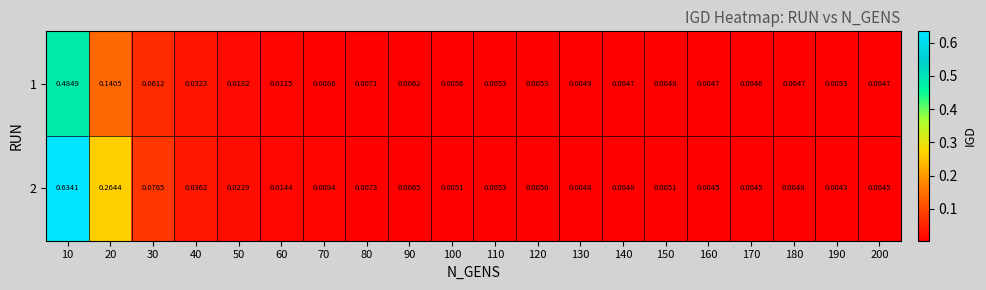

Count the number of categories in the chart.

20